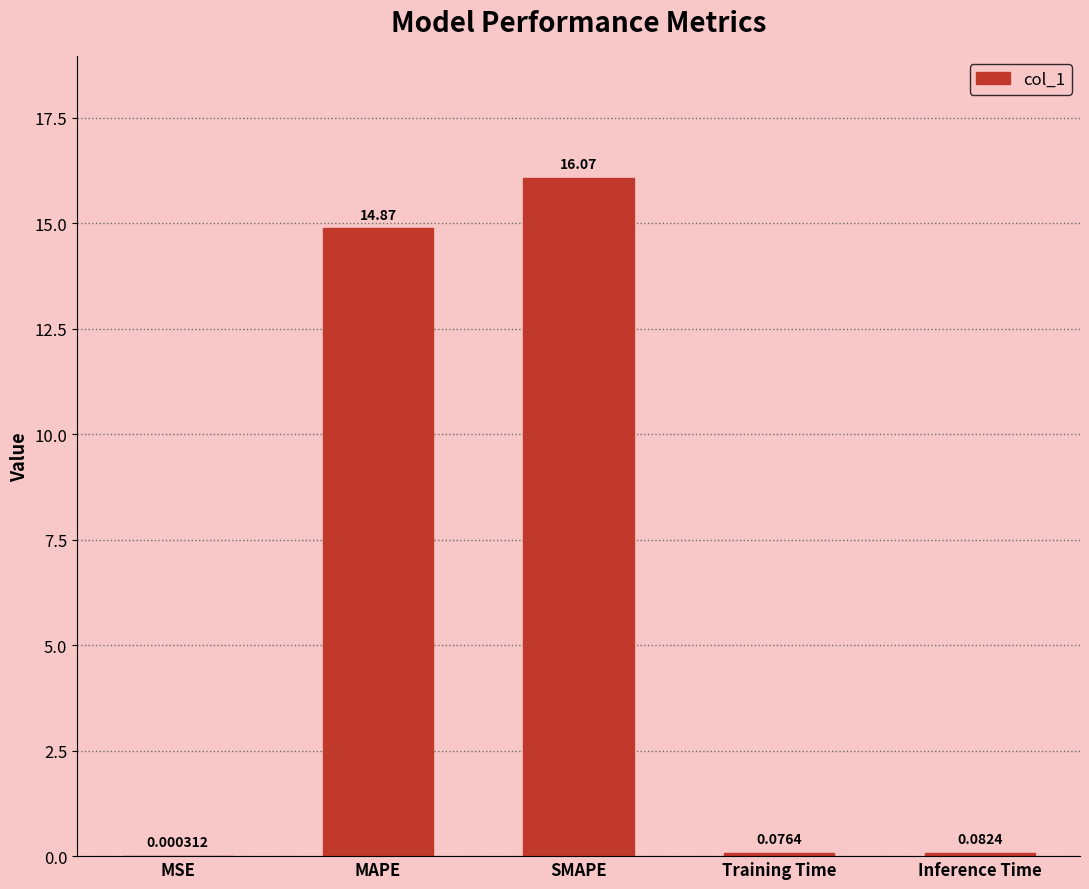

What is the sum of all values?

31.1